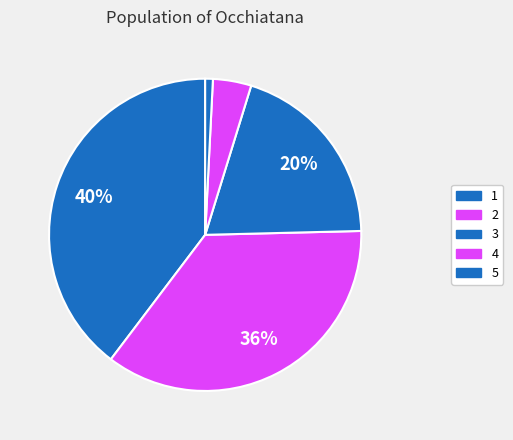

Is there a majority slice in this chart?

No